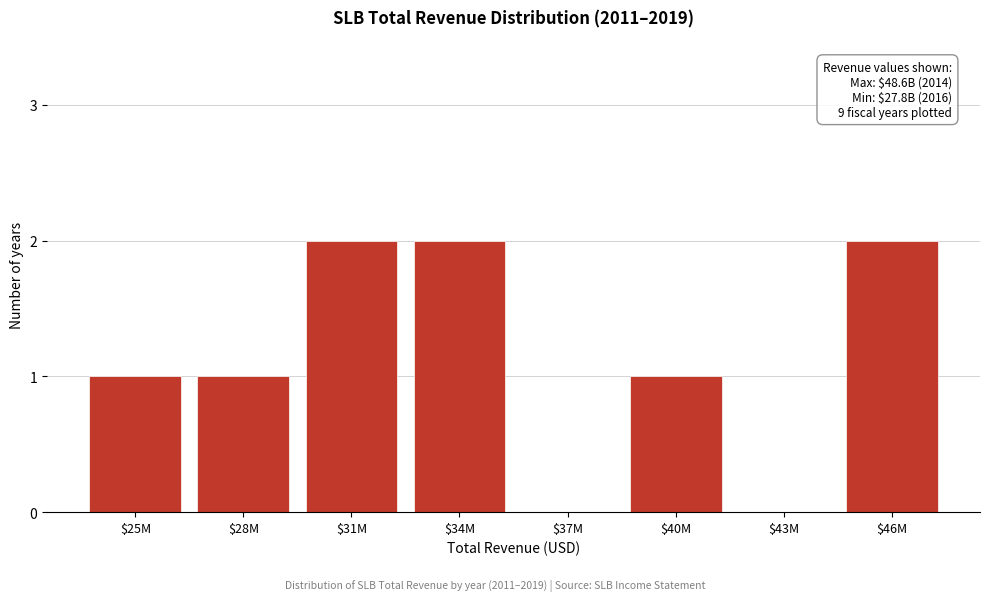

What is the sum of all values?

9